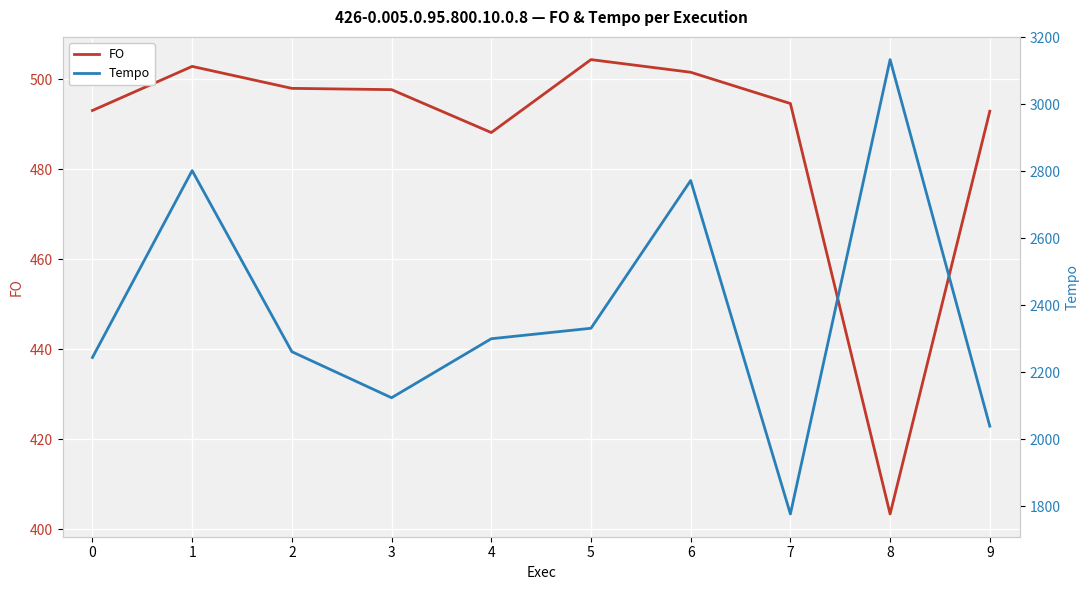

The value of FO at 1 is 502.9. True or false?

True